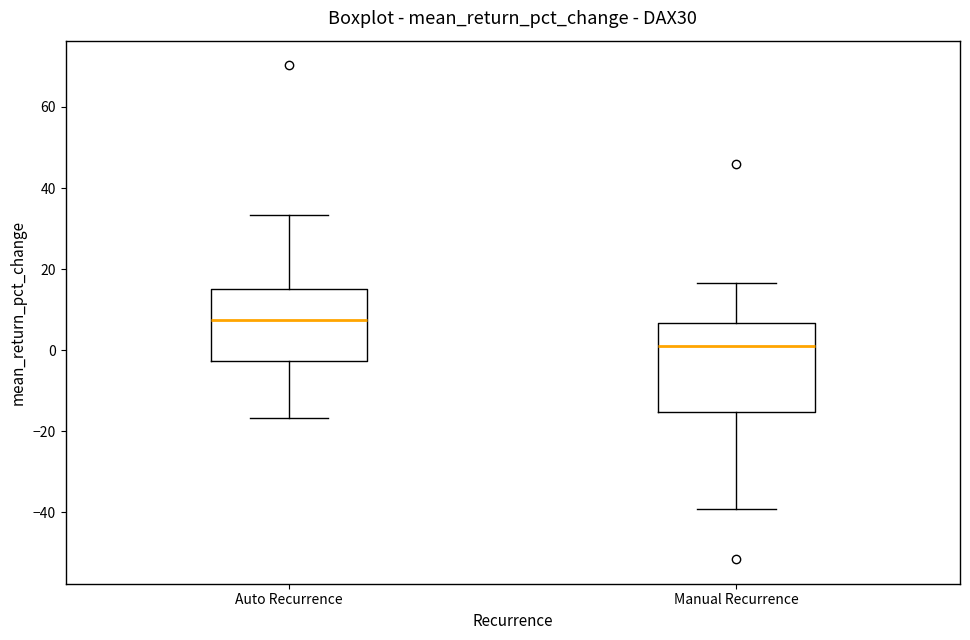

Reading left to right, read every box against the y-axis: the position of its median line, the range the box covers, and the ends of its whiskers. The values are not printed on the chart, so give them approximately, as read against the axis.

Auto Recurrence: median 8, box -2 to 16, whiskers -16 to 34
Manual Recurrence: median 2, box -16 to 6, whiskers -40 to 16